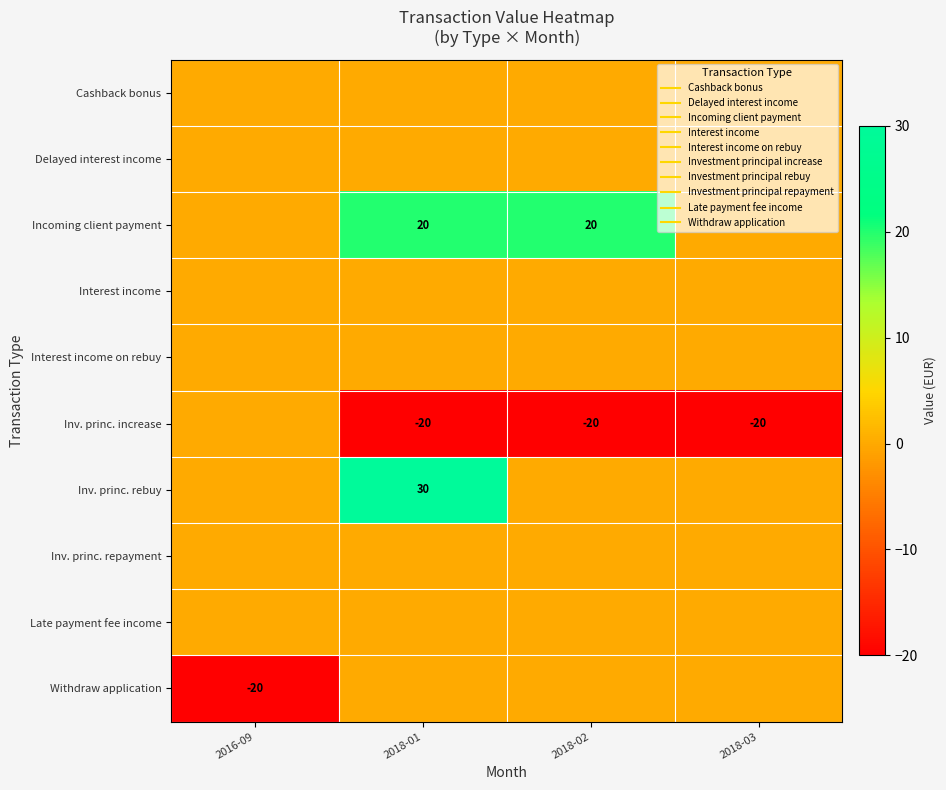

Rank the categories by Interest income on rebuy value from lowest to highest.

2016-09, 2018-01, 2018-02, 2018-03